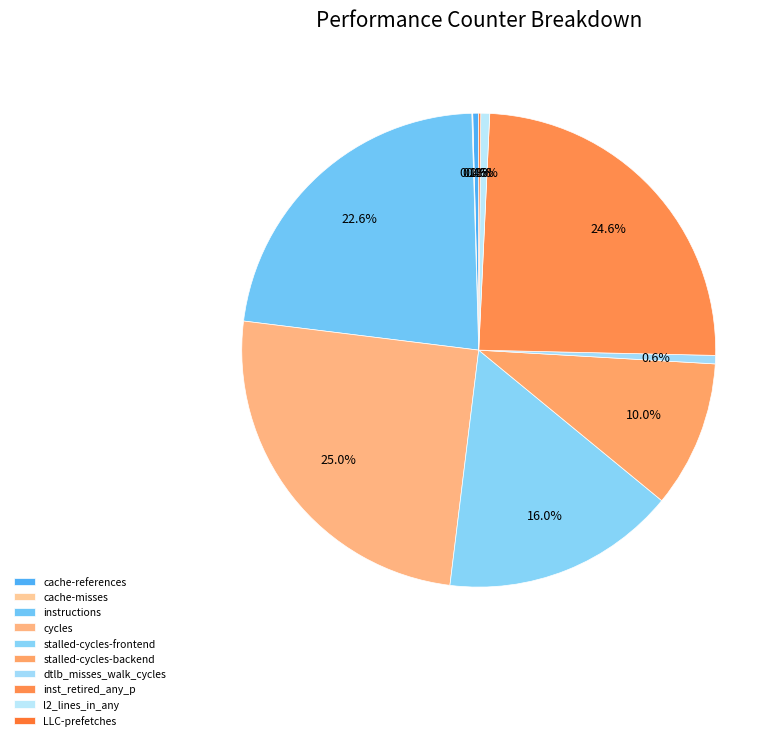

The cache-references slice represents 0% of the pie. True or false?

True